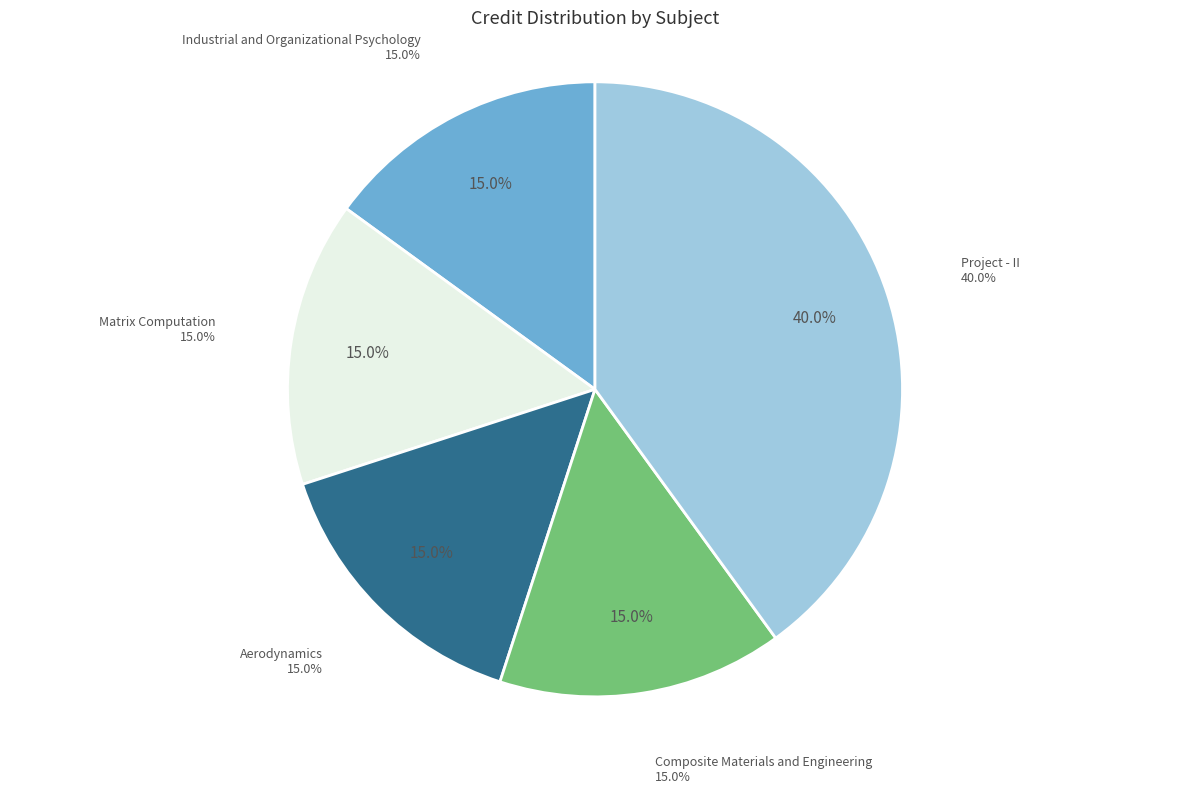

How much of the chart is everything except Industrial and Organizational Psychology?

85.0%